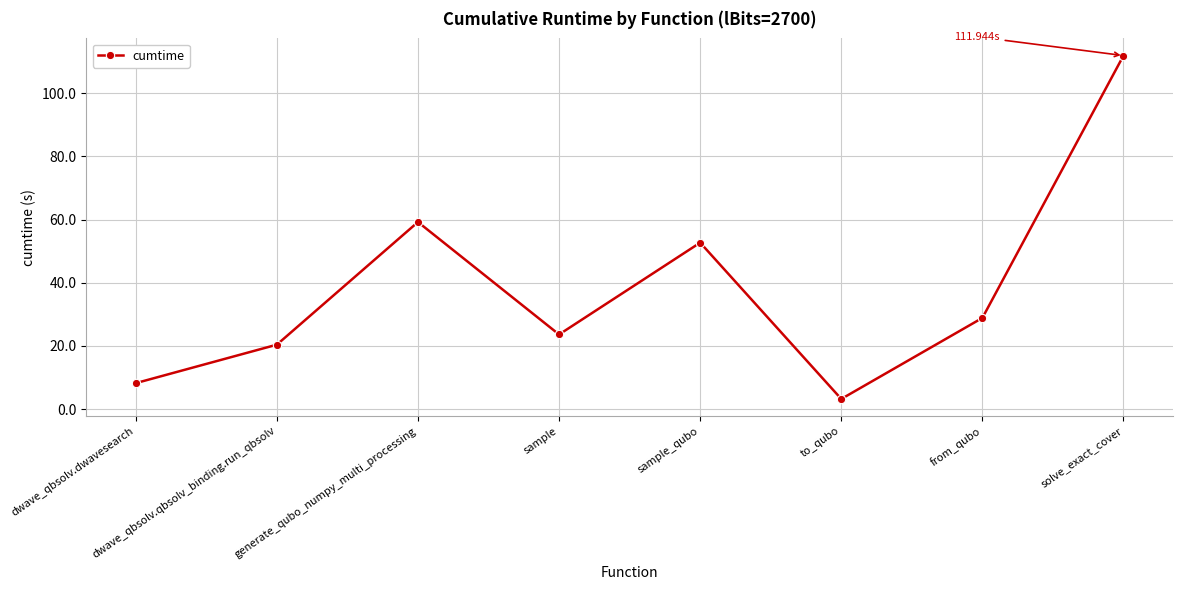

What position from the right is from_qubo?

2